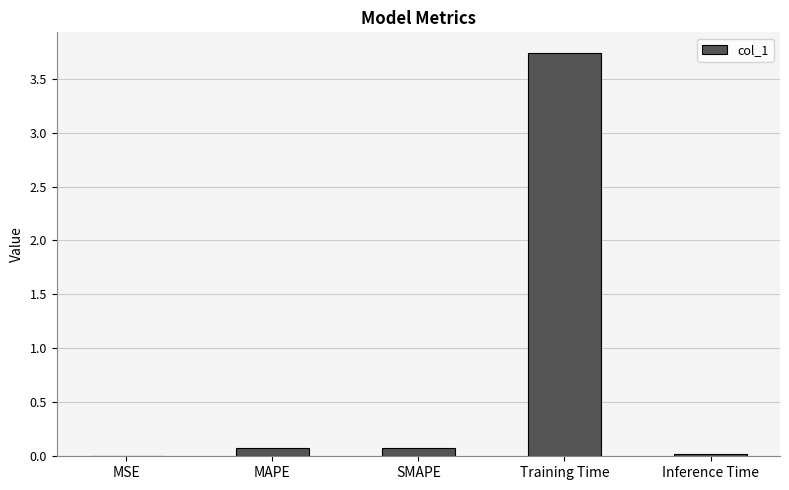

What is the average value?

0.8